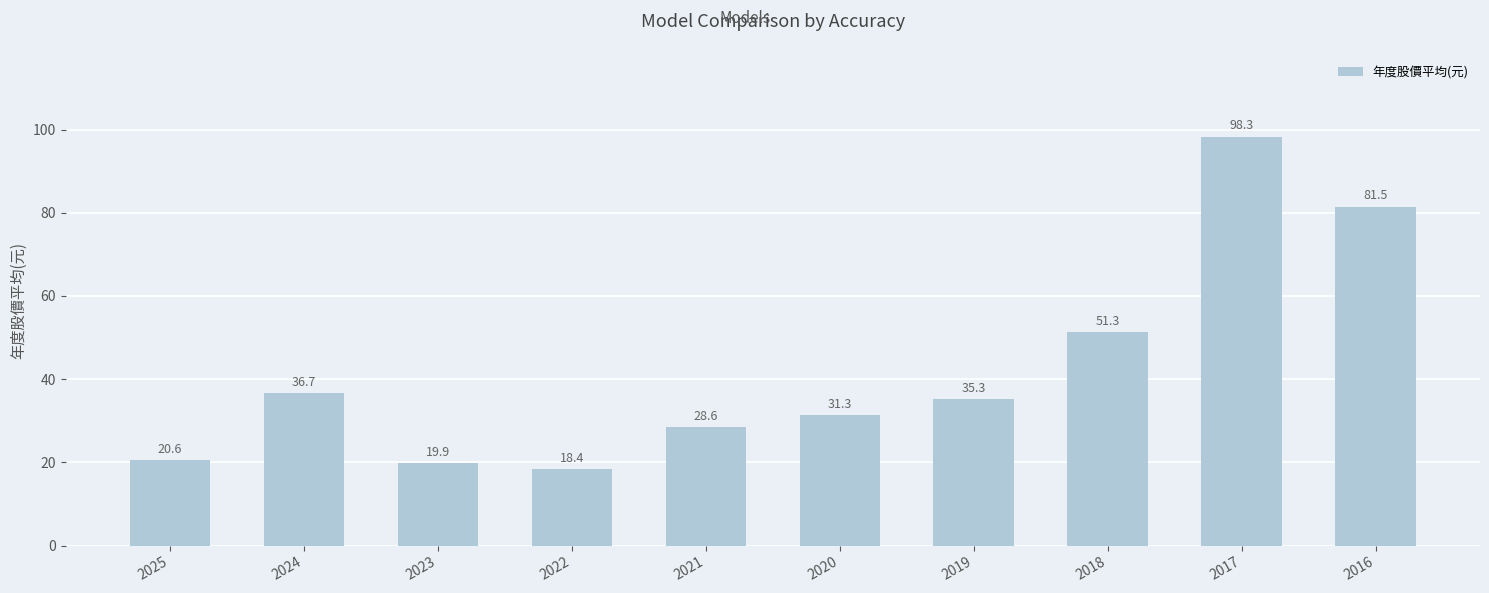

What is the average value?

42.2